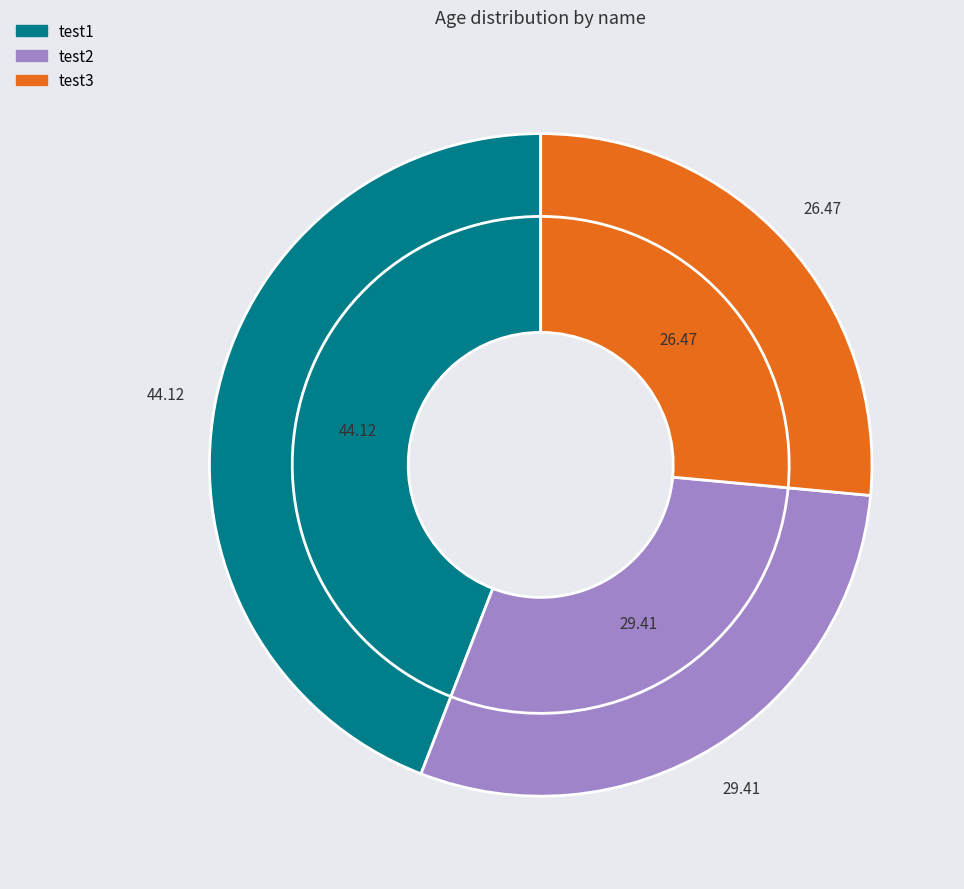

Which slice is the largest?

test1